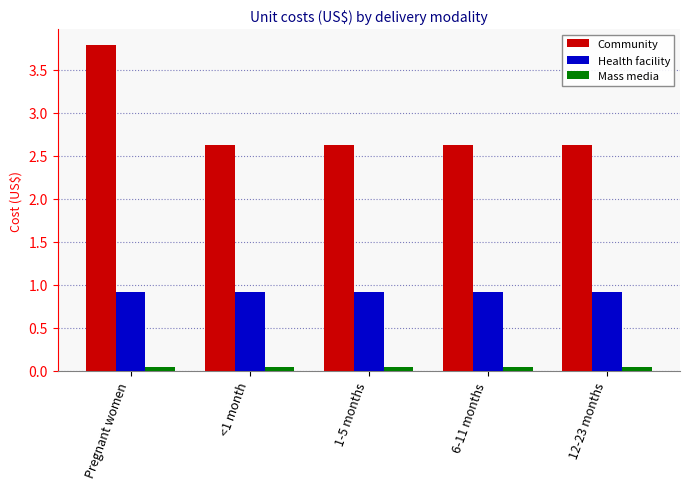

At which label does Community reach its peak?

Pregnant women